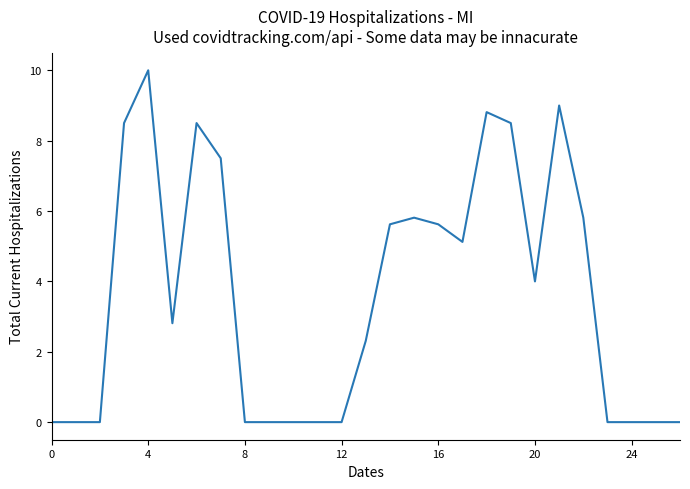

What is the greatest value displayed?

10.0